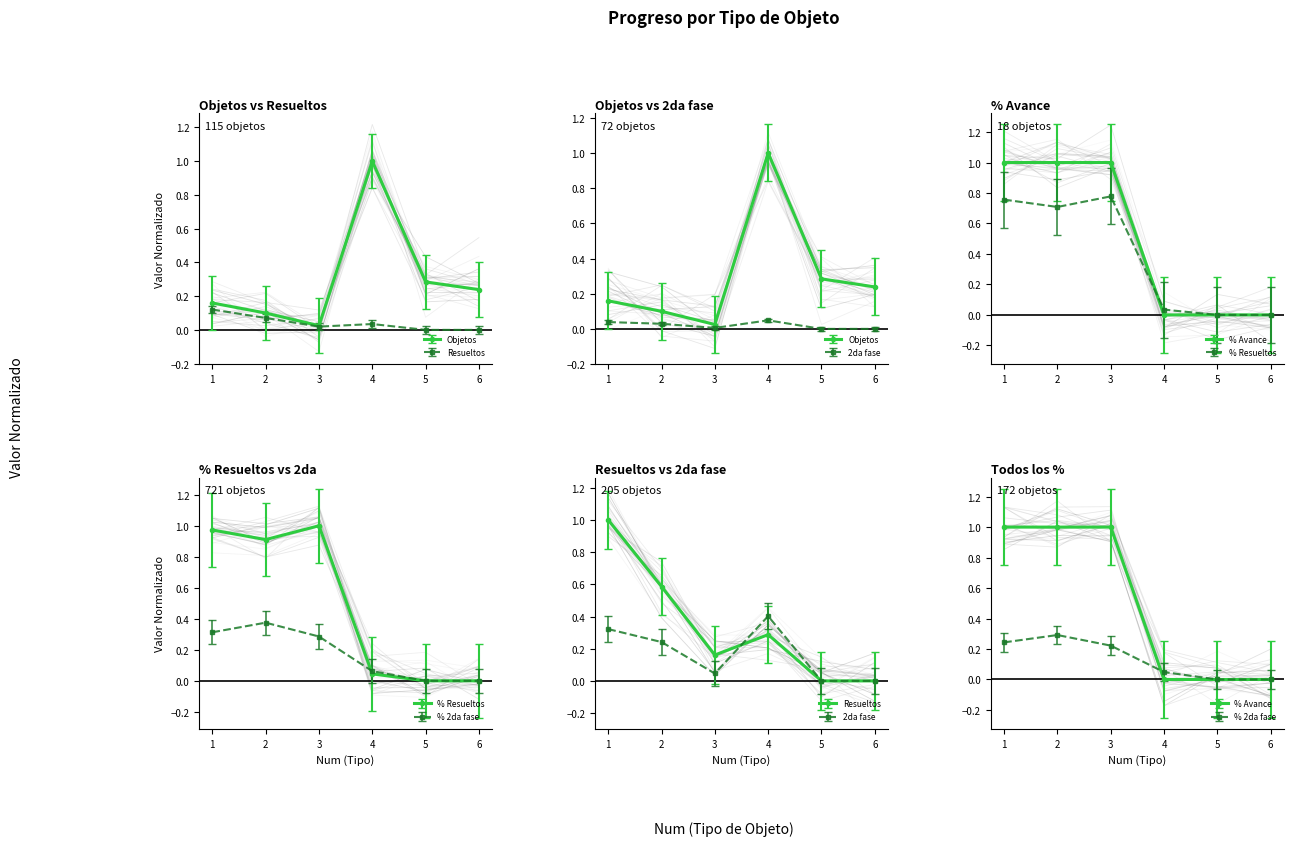

How many data points in % 2da fase are above 0?

4